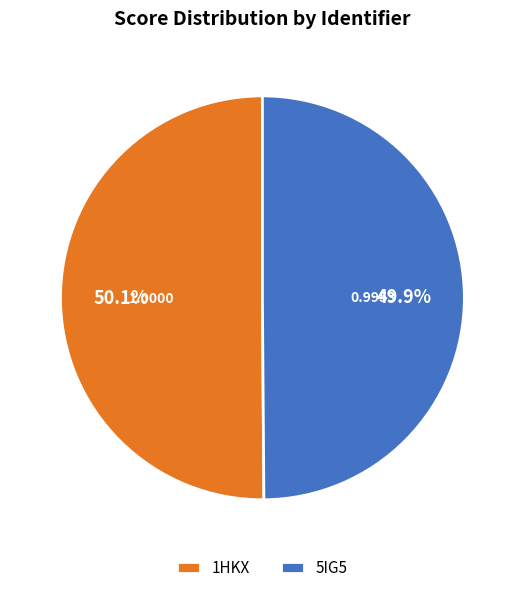

What is the total percentage of 5IG5 and 1HKX?

100.0%